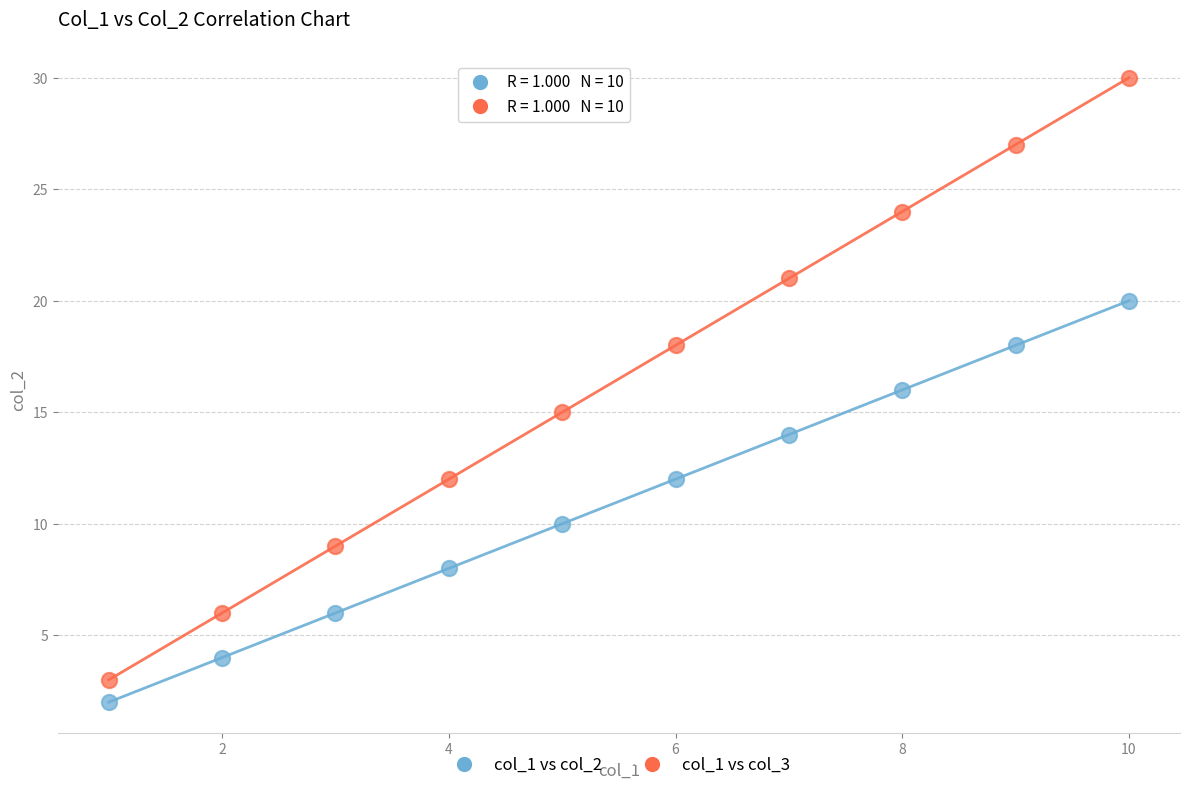

Across all data points, what is the range of Y values (max minus min)?

28